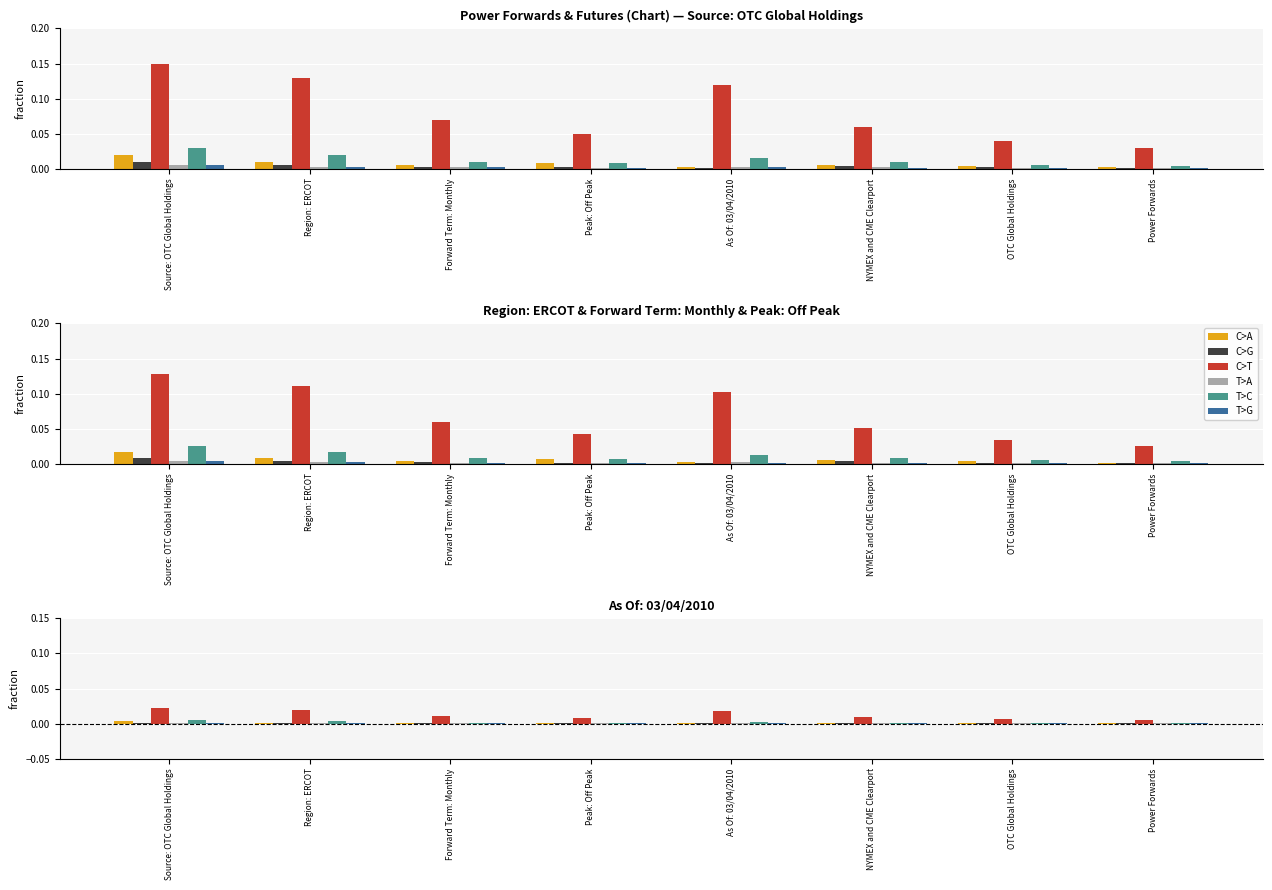

Is it true that C>T equals 0.0 at Source: OTC Global Holdings?

False